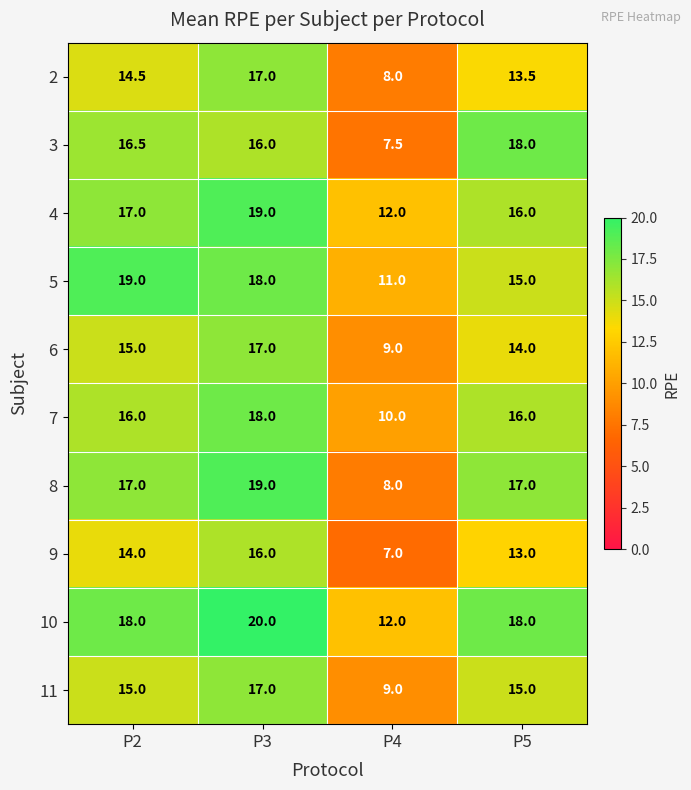

What is the difference between the maximum and minimum values in the 6 series?

8.0